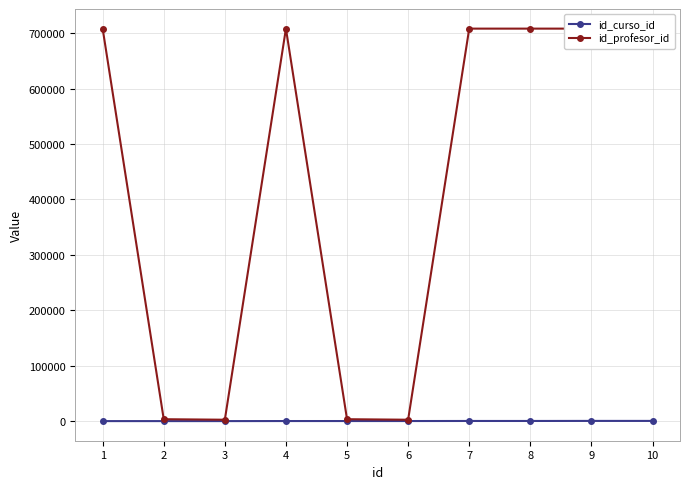

What is the highest value of the id_profesor_id series?

708050